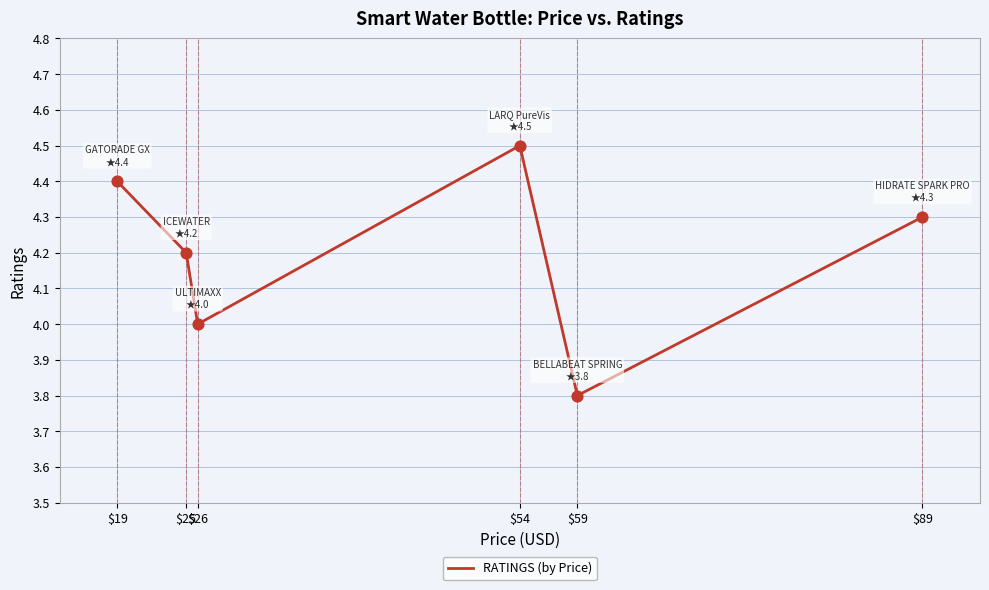

What is the change in value from $25 to $54?

+0.3